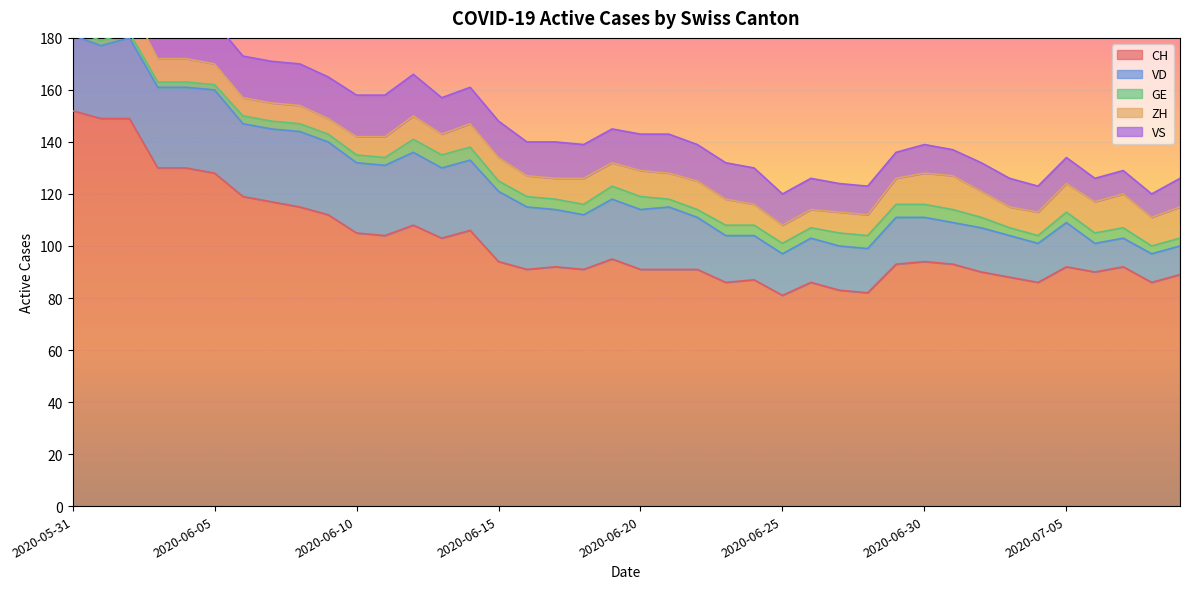

True or false: GE and CH intersect in this chart.

False